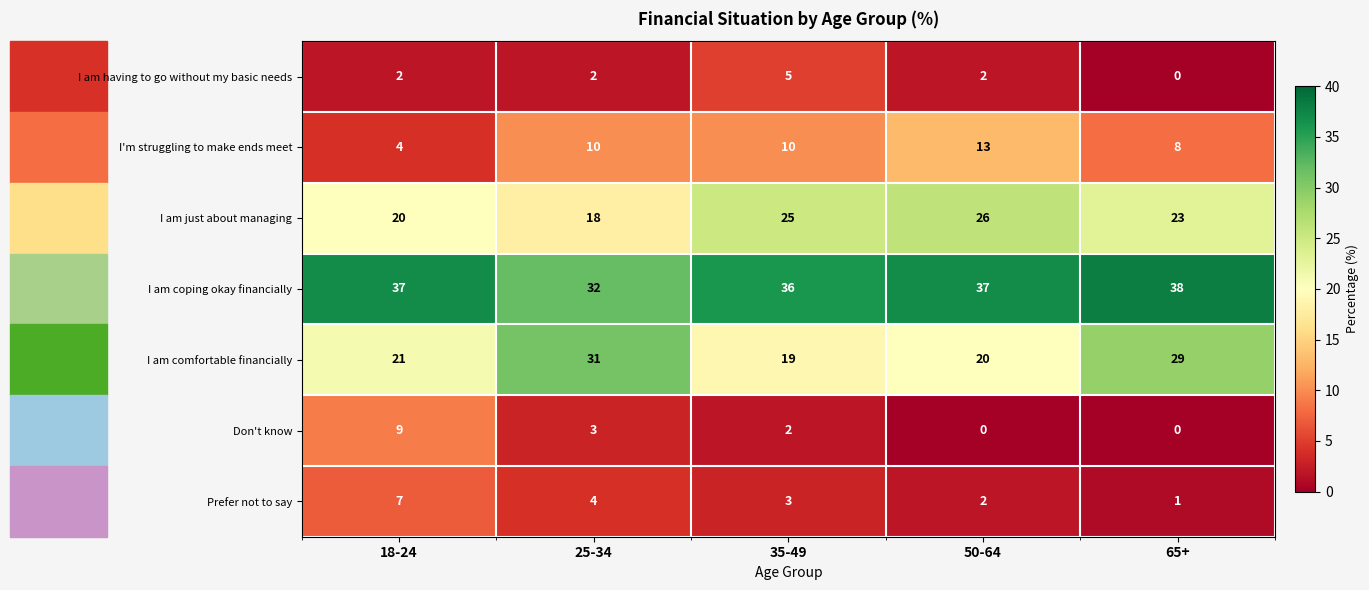

The I am having to go without my basic needs series shows 5 at 35-49. True or false?

True